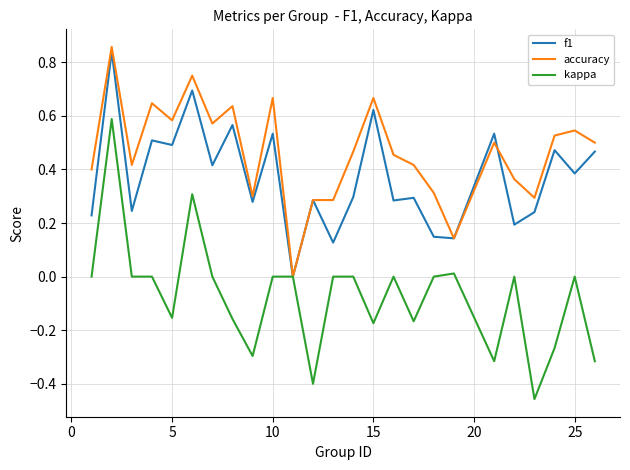

Which series has the widest spread of values?

kappa